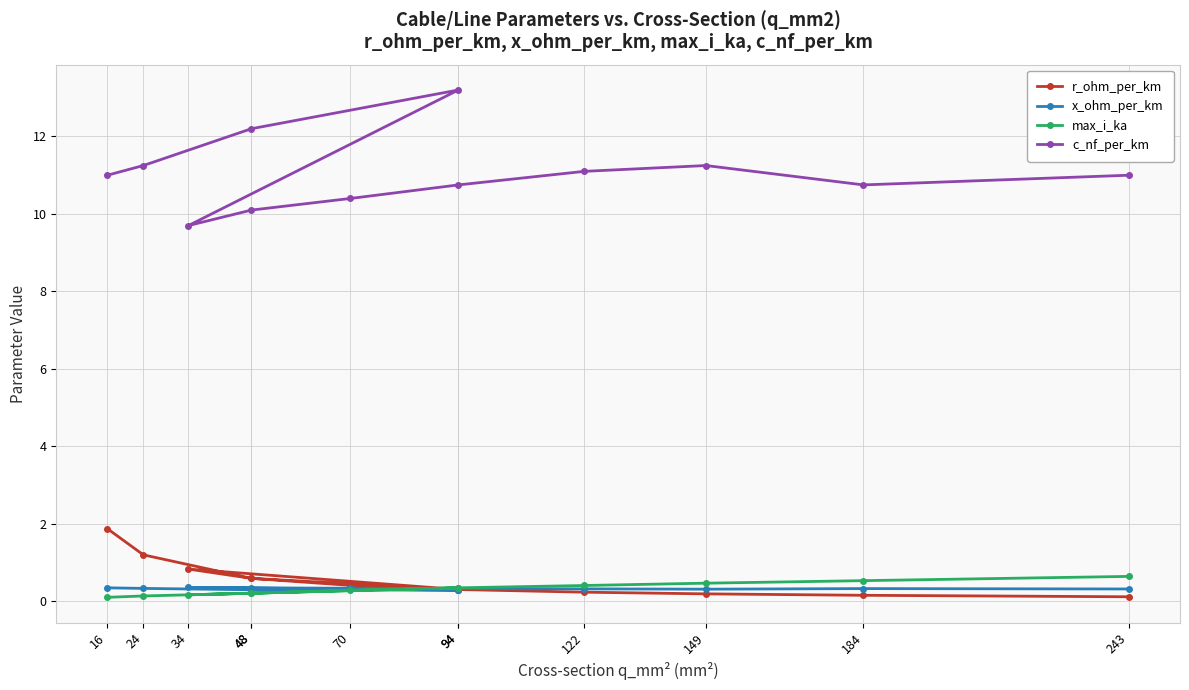

Is the value of x_ohm_per_km at 48 greater than the value of r_ohm_per_km at 48?

No